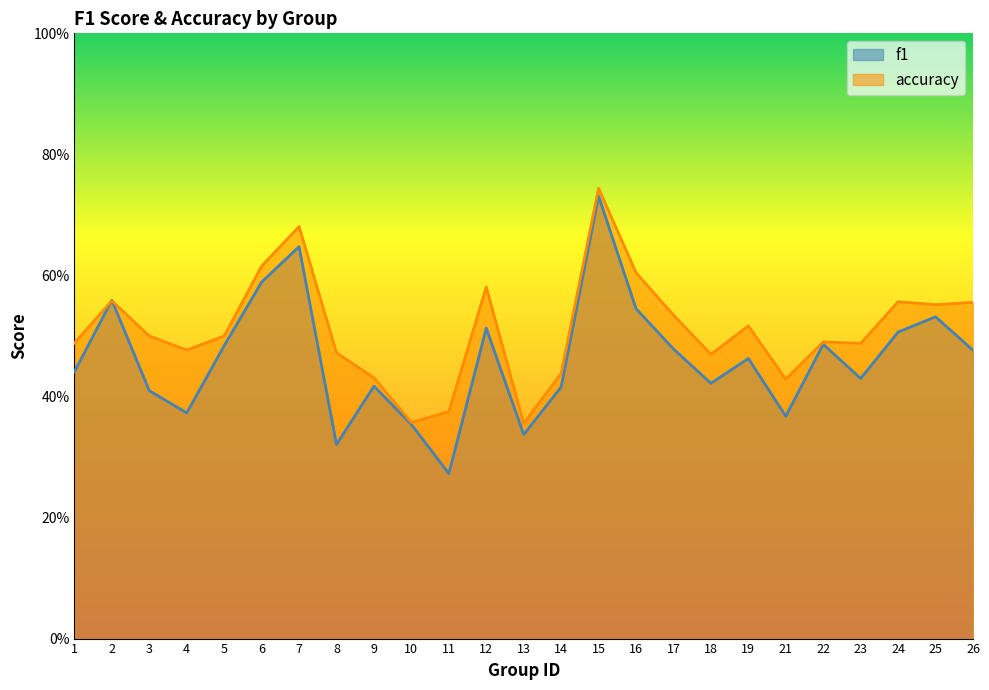

How many data points does each series have?

25